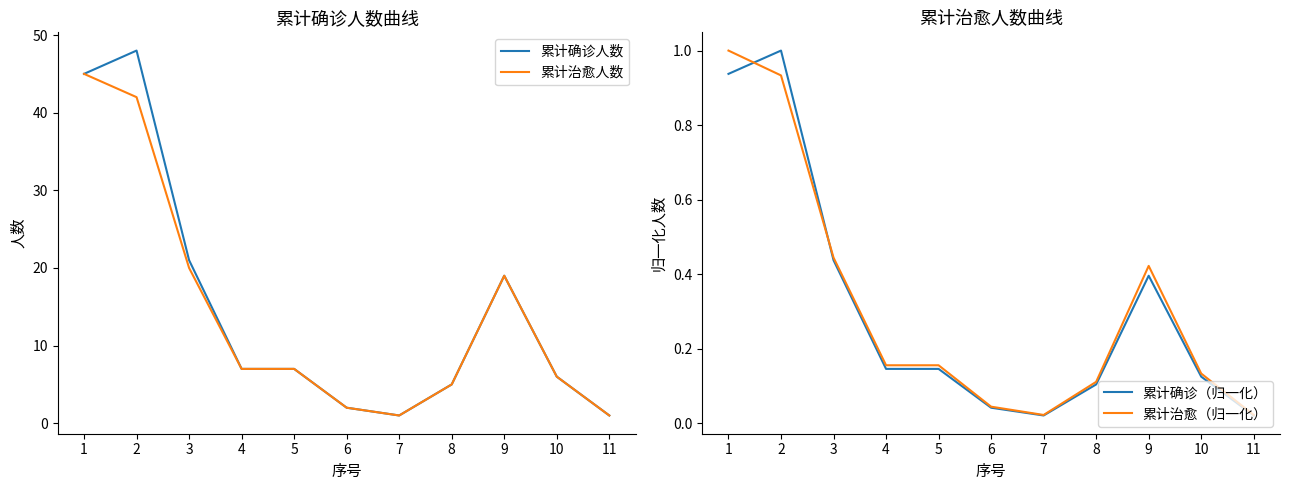

What is the value of the 累计治愈（归一化） point at the 8th from the left?

0.1